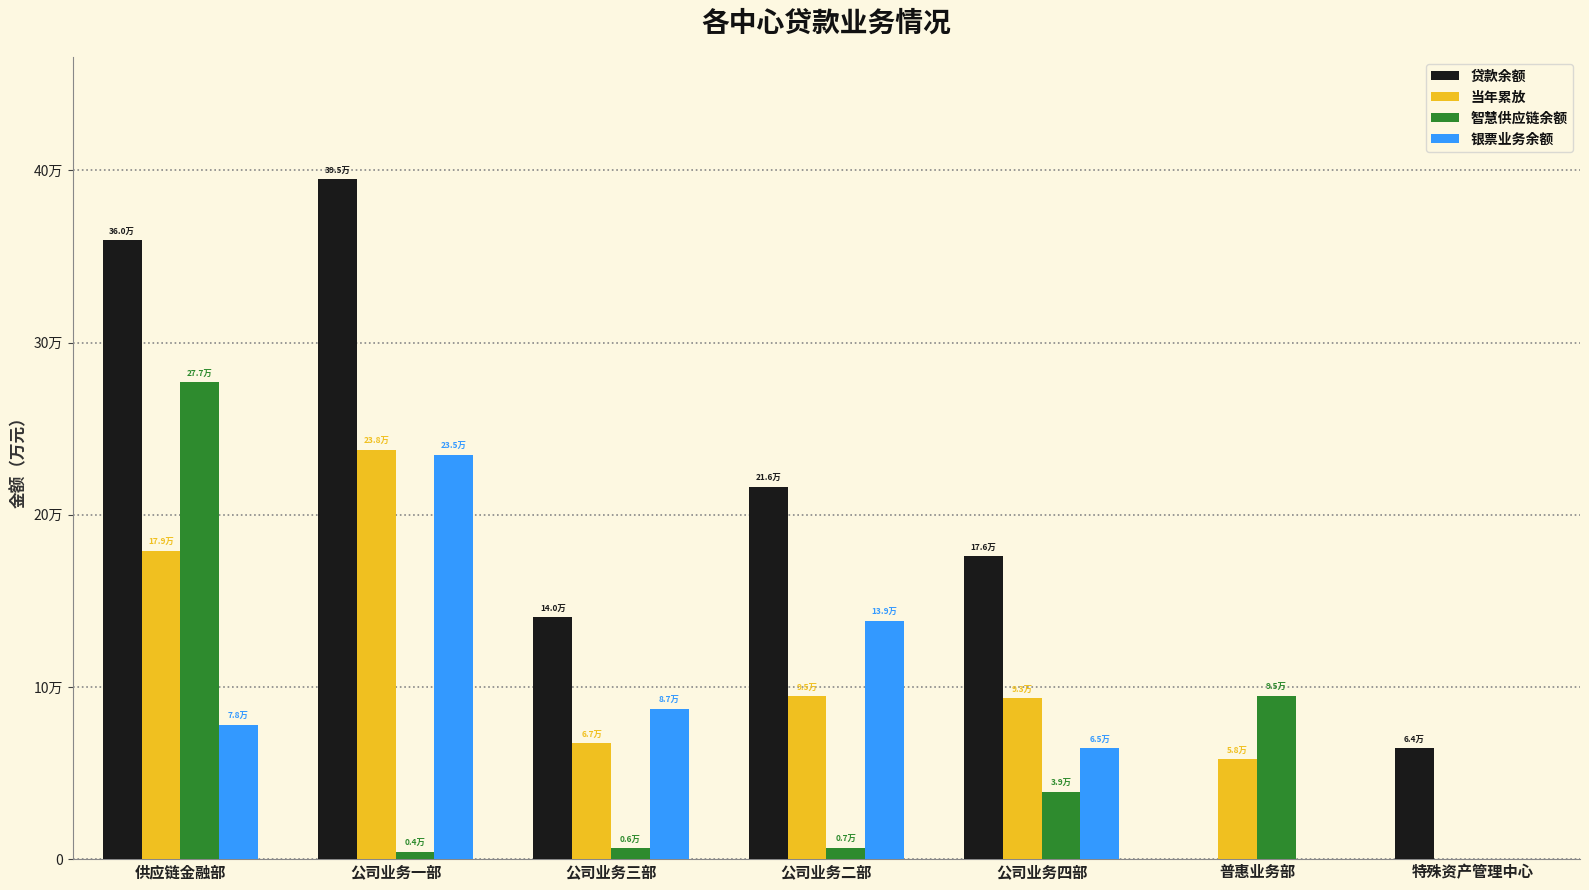

What are all the series names shown in the legend?

贷款余额, 当年累放, 智慧供应链余额, 银票业务余额